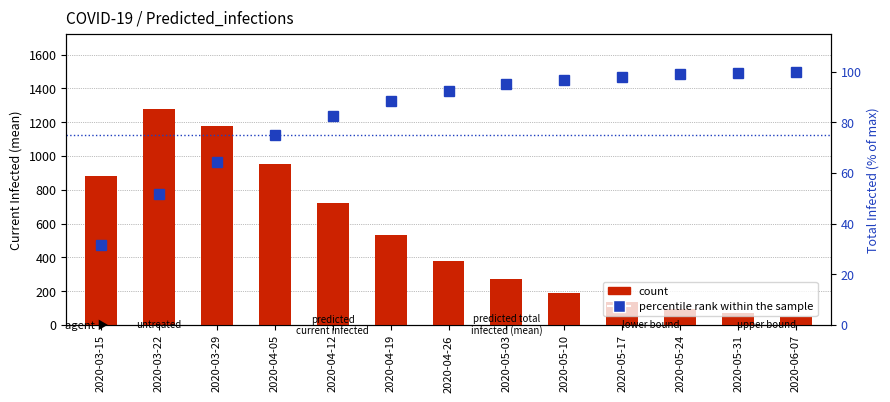

What is the difference between the highest and lowest values at 2020-04-19?

441.8